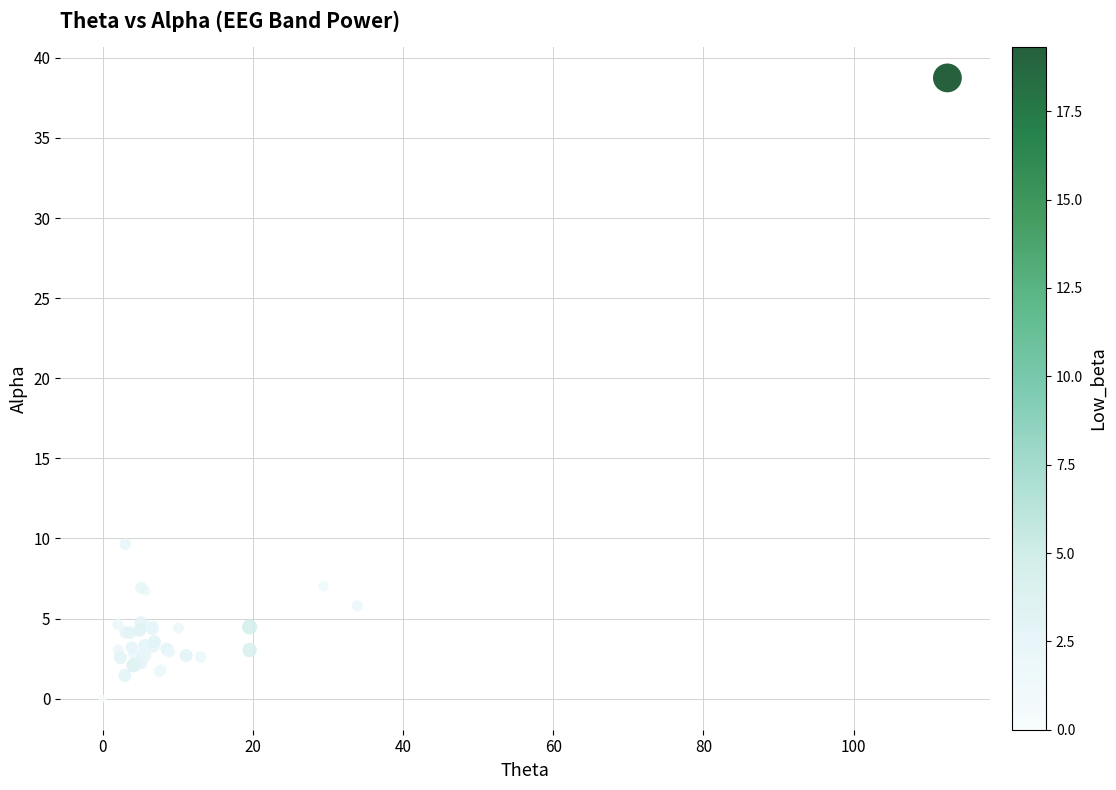

What Y value in the scatter plot is closest to 19?

9.6